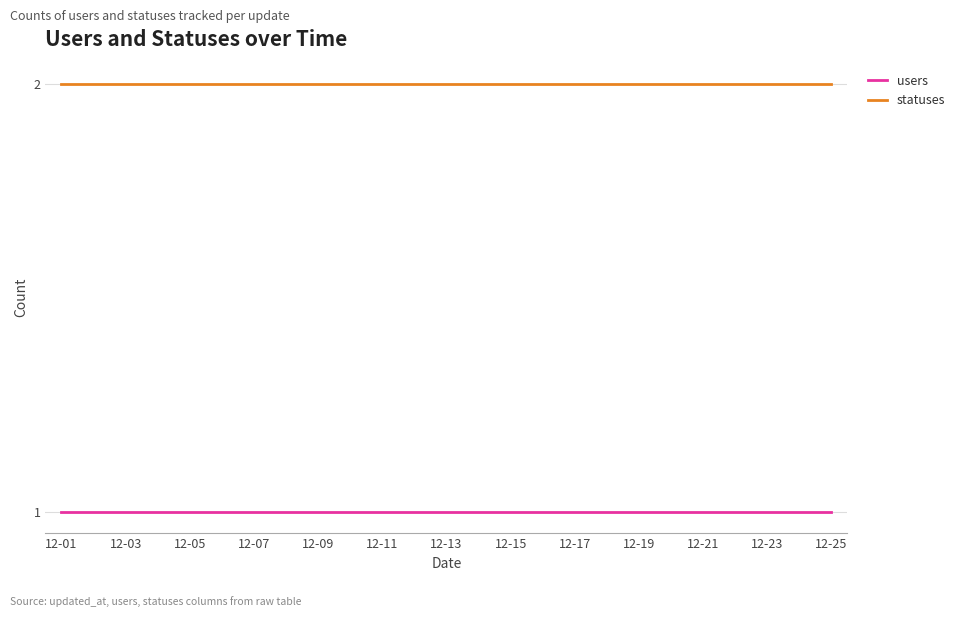

Rank the series by their average value, from lowest to highest.

users, statuses